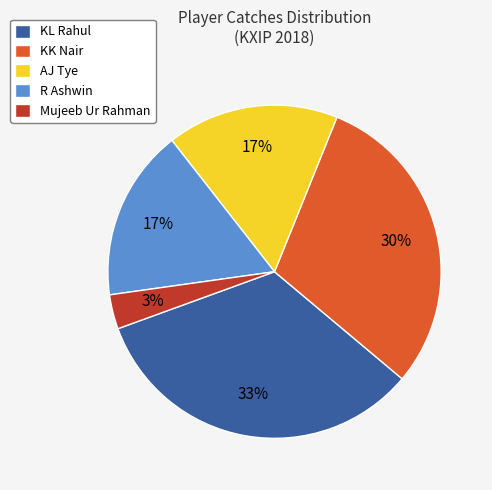

To the nearest percent, what percentage of the pie is Mujeeb Ur Rahman?

3%